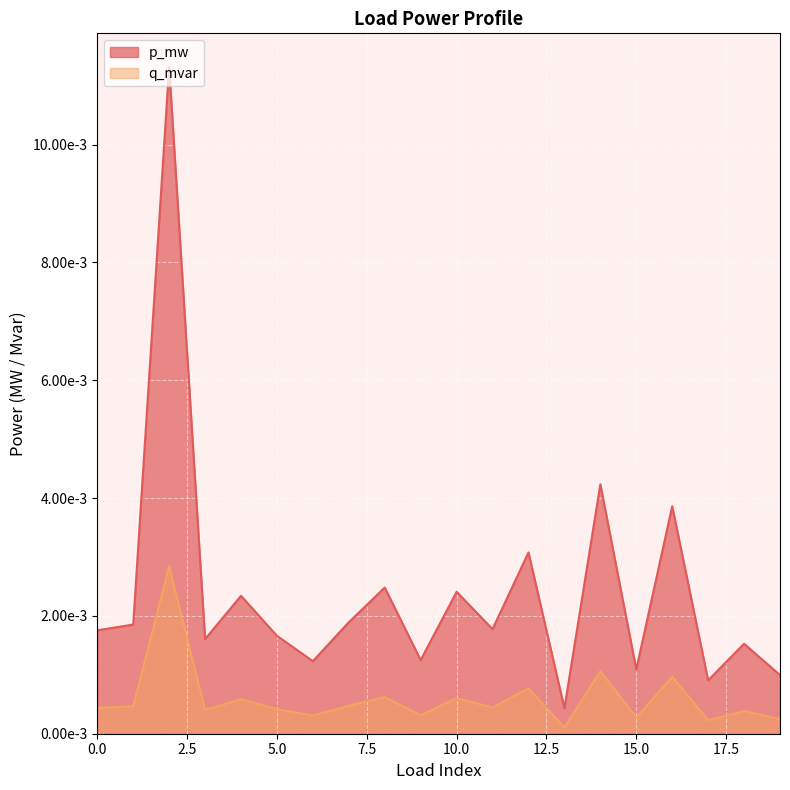

Does the chart display data point markers on the line(s)?

No